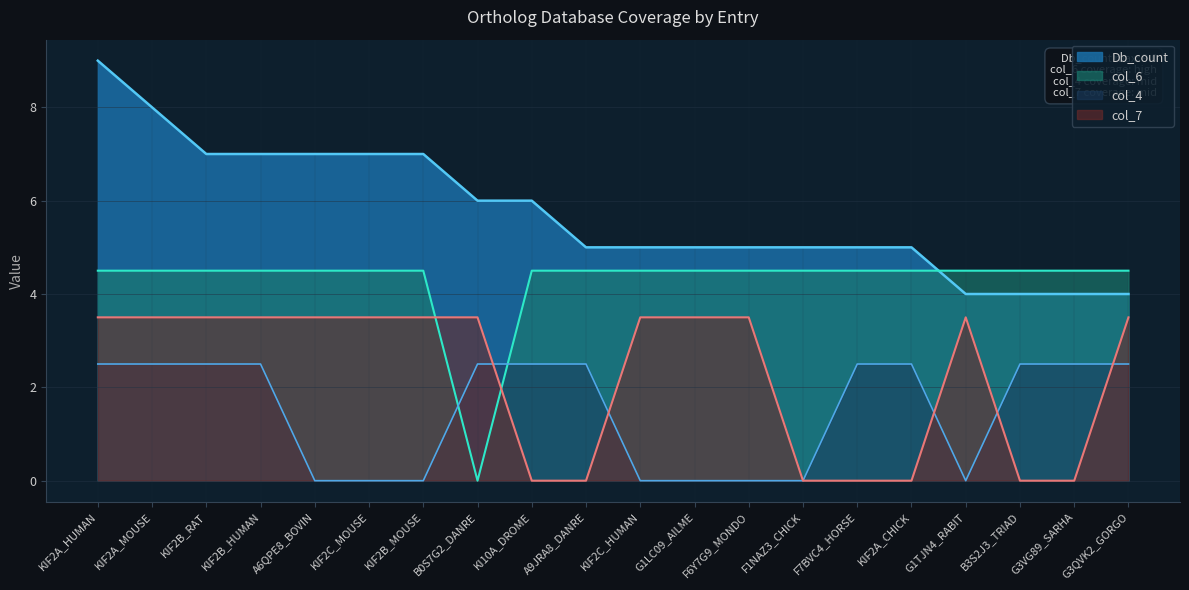

True or false: col_7 has a value of 3.5 at G1LC09_AILME.

True